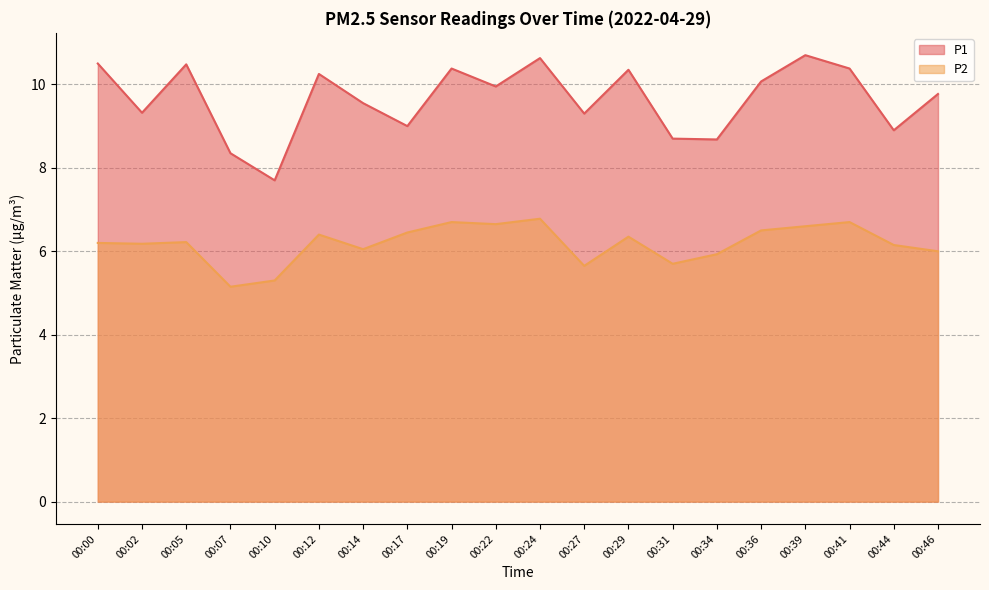

True or false: P1 and P2 cross at least once.

False